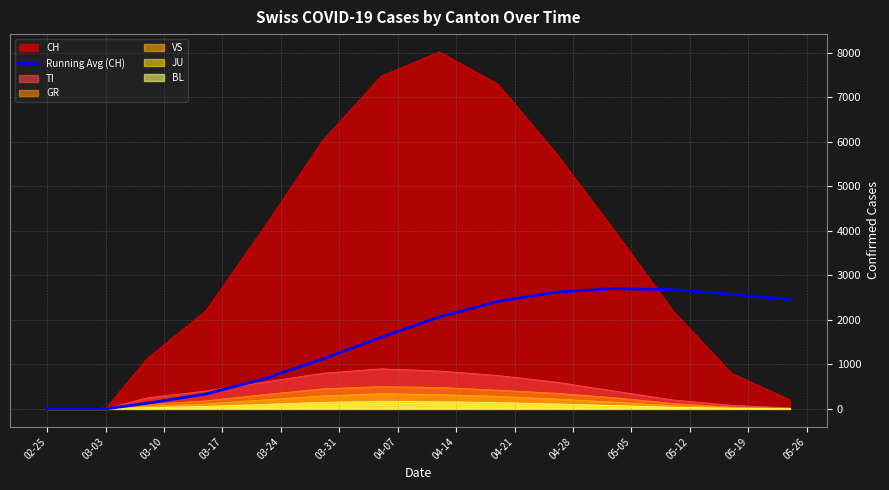

Which series has the largest range (max minus min)?

CH